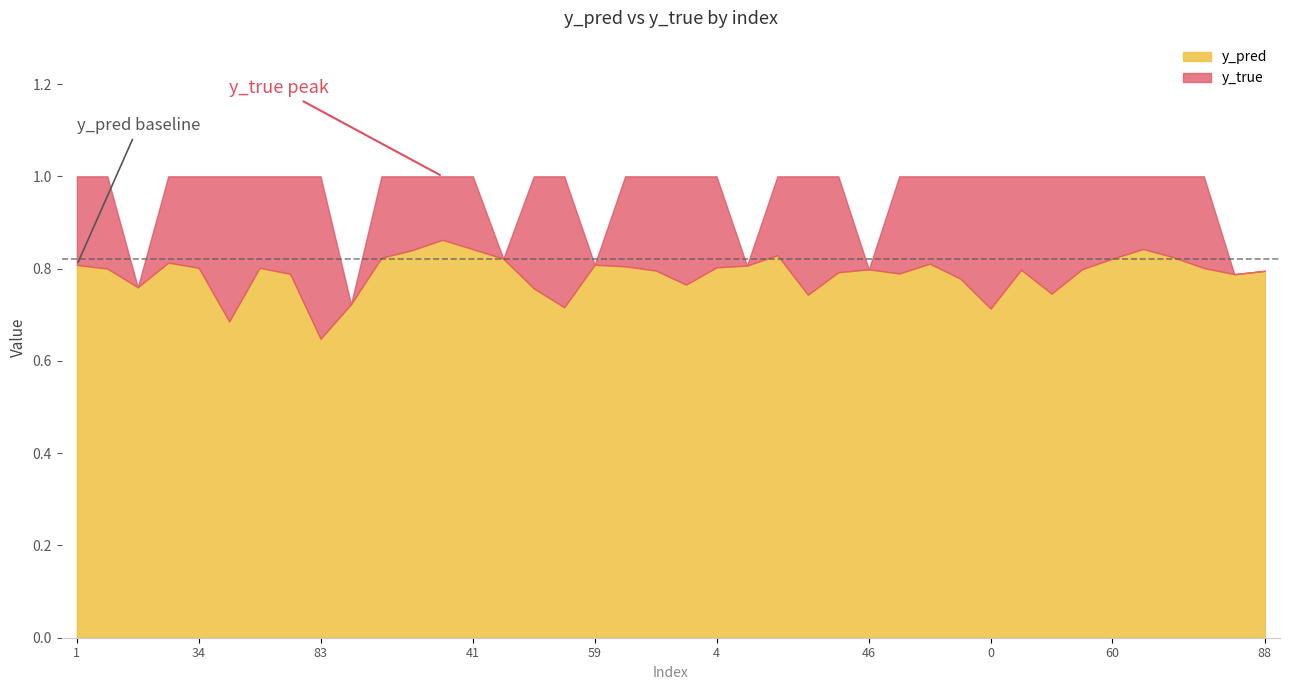

How many intersections are there between y_true and y_pred?

13